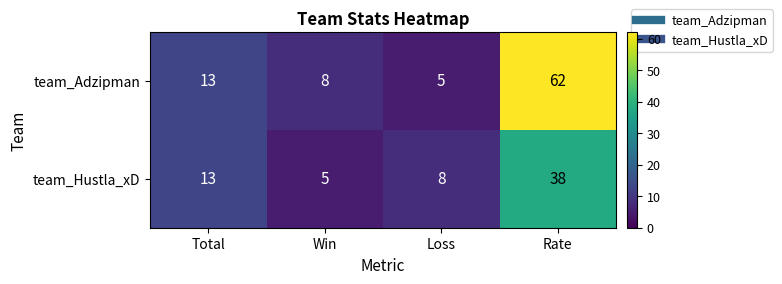

Which label corresponds to the largest value in the chart?

Rate